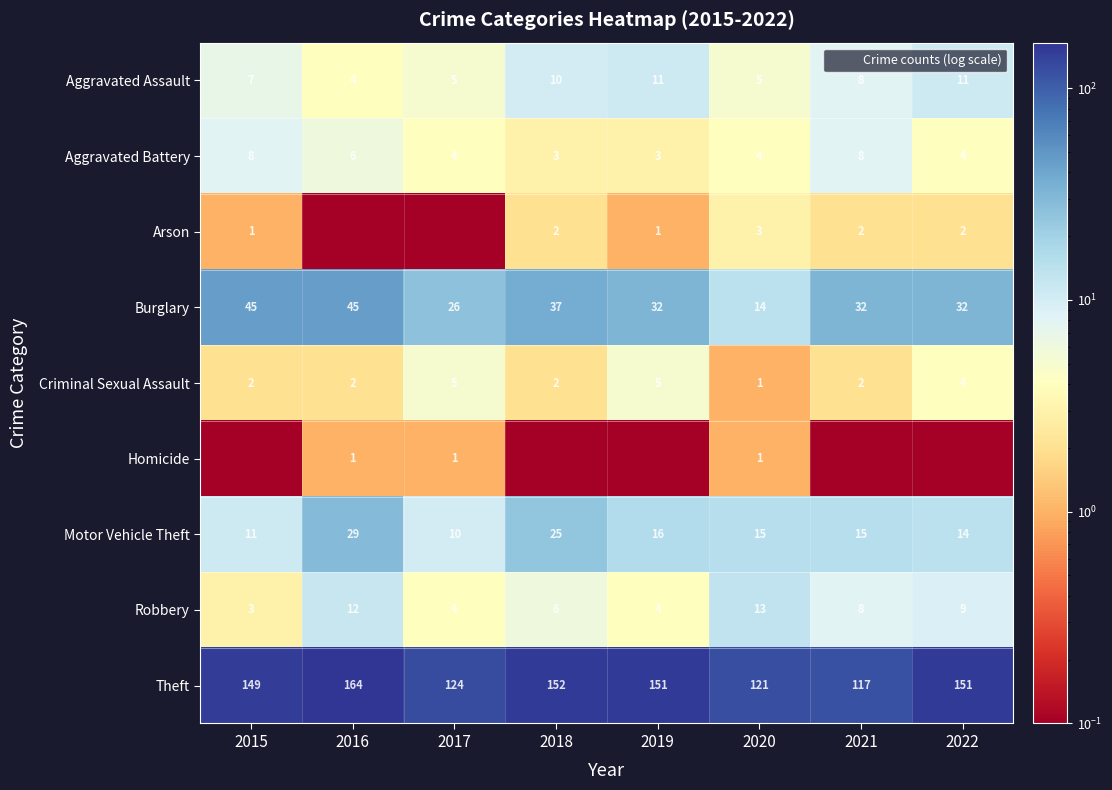

The Theft series shows 164.0 at 2016. True or false?

True